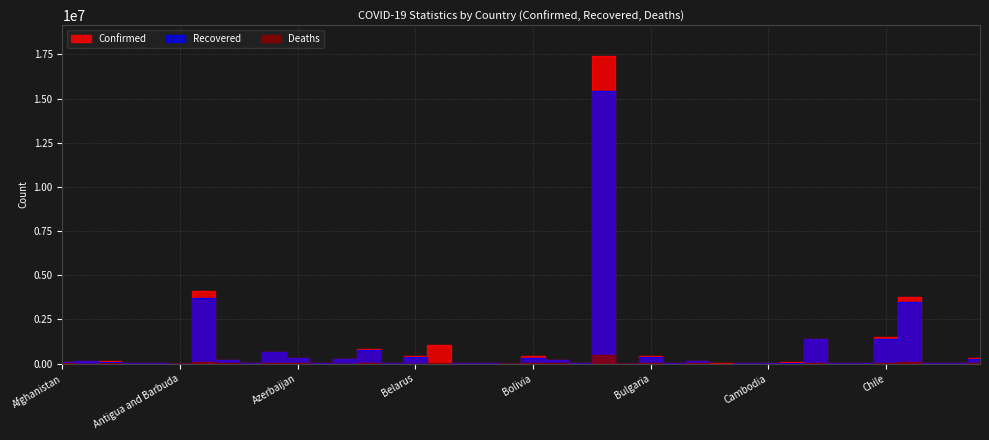

Rank the series by their maximum value, from highest to lowest.

Confirmed, Recovered, Deaths